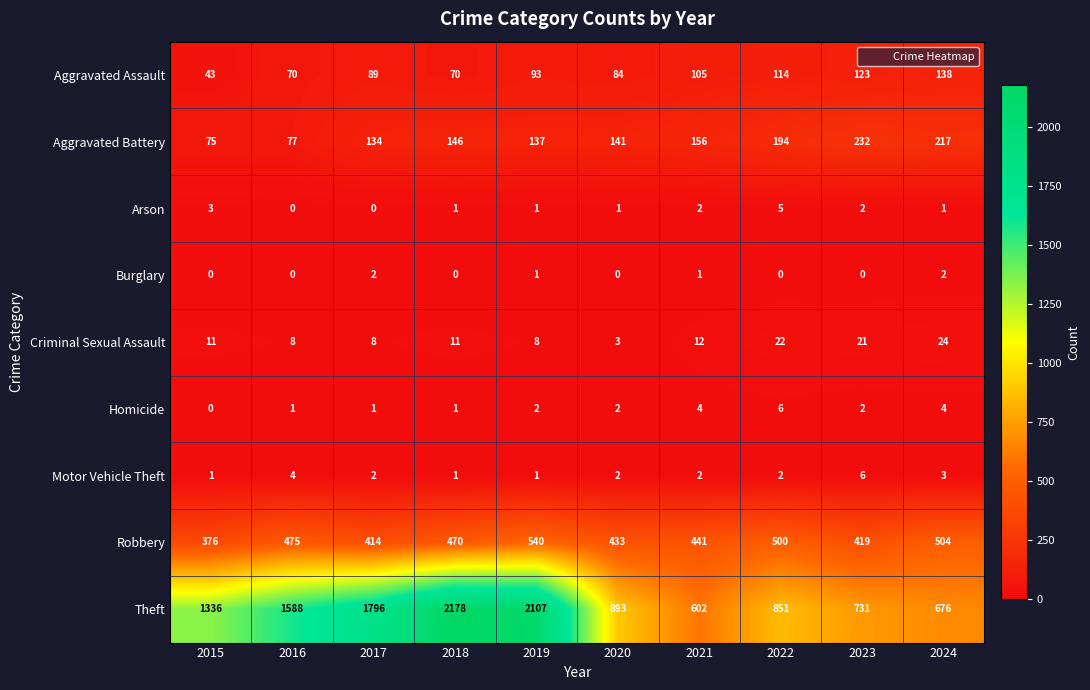

At how many categories does at least one series exceed 1361?

4